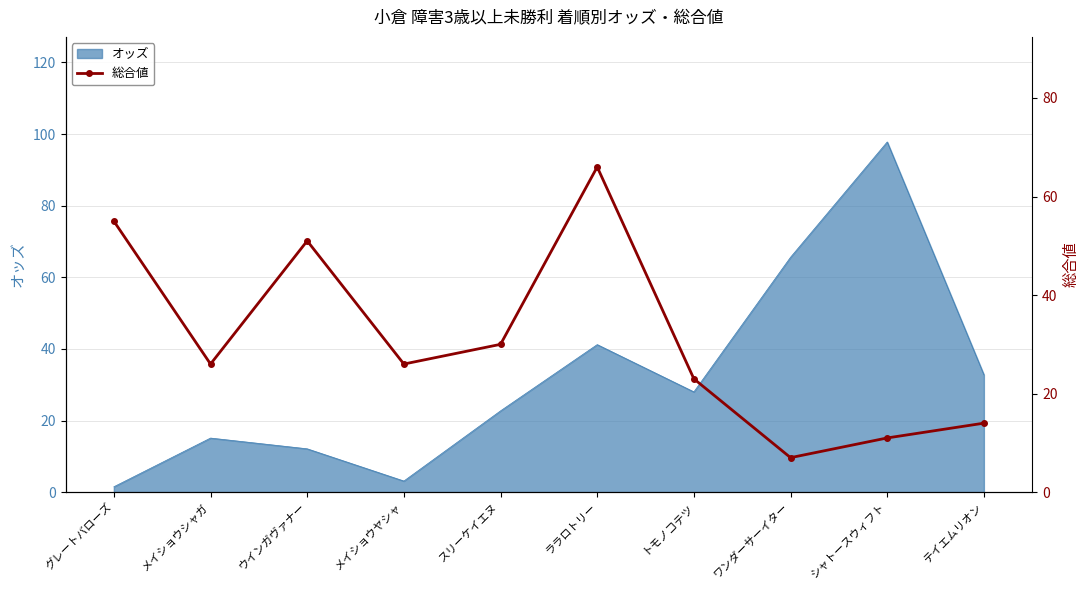

Does the chart have visible grid lines?

Yes